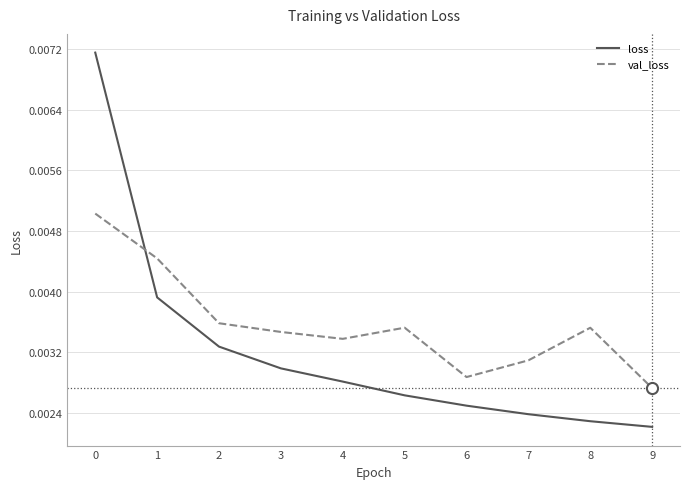

In val_loss, how many points are lower than both neighbors (excluding endpoints)?

2